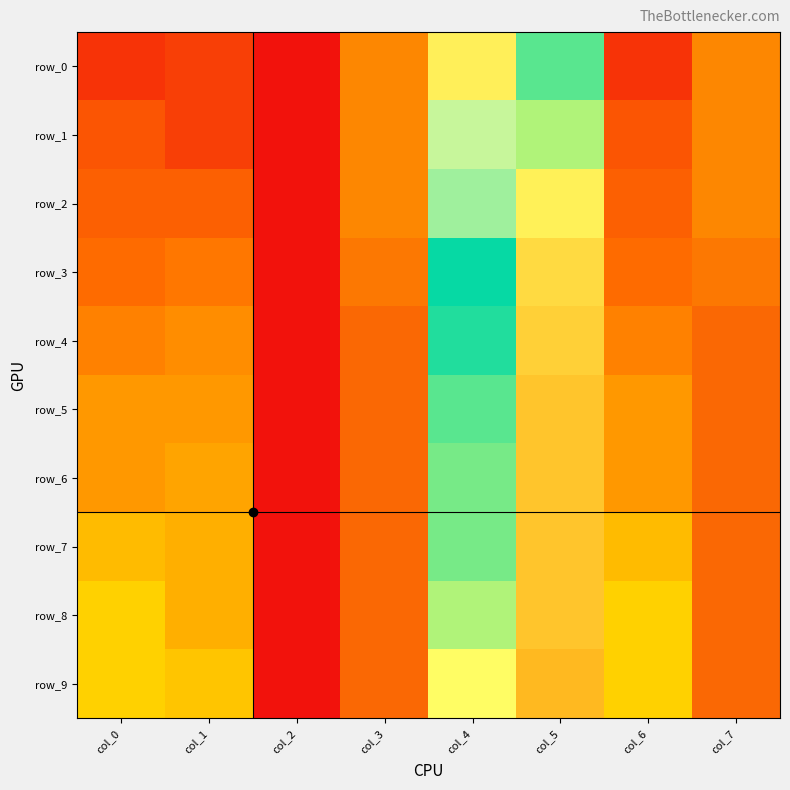

What is the sum of all row_5 values?

3.8